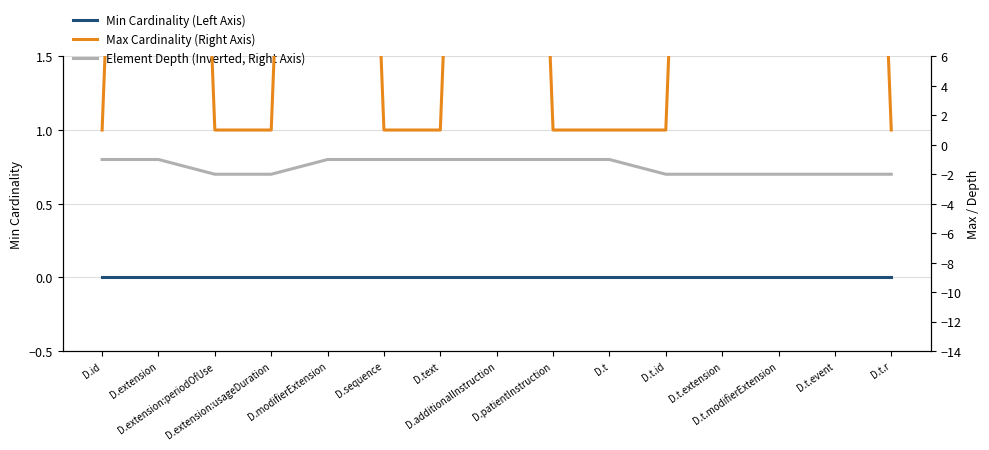

The Element Depth (Inverted, Right Axis) series shows -1 at D.id. True or false?

True